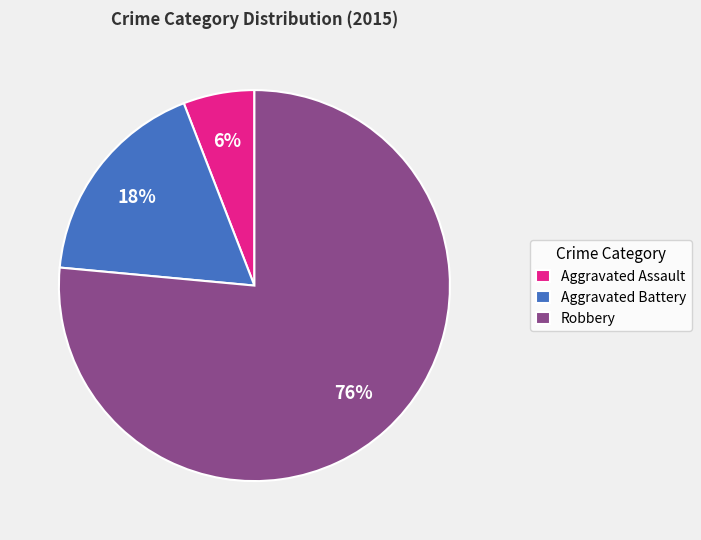

Rank the categories by value from highest to lowest.

Robbery, Aggravated Battery, Aggravated Assault